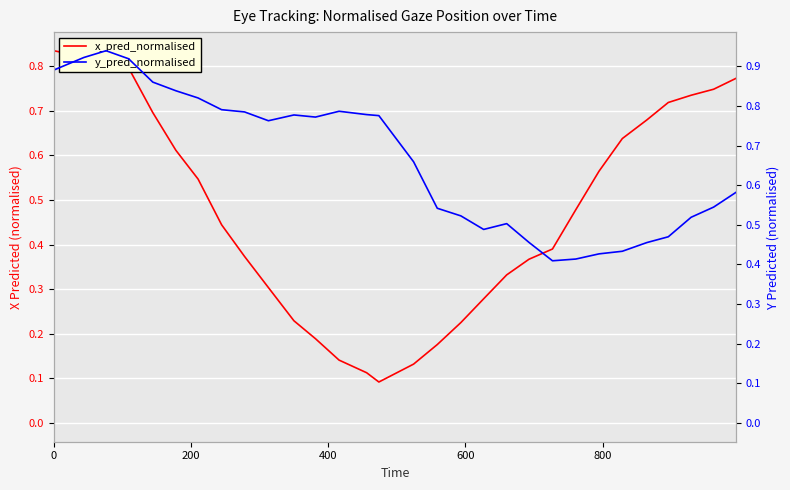

Does the chart display data point markers on the line(s)?

No